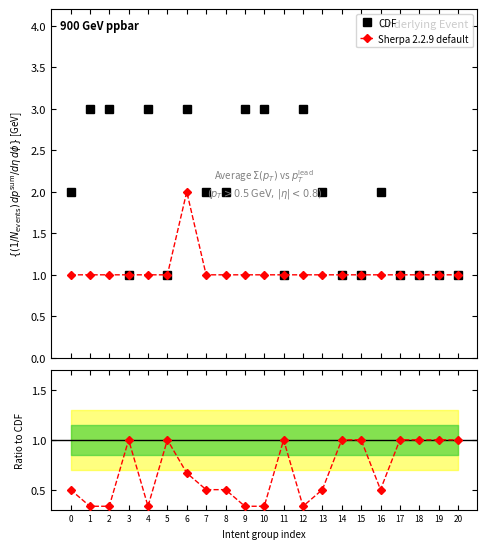

Is it true that CDF equals 3.0 at 6?

True